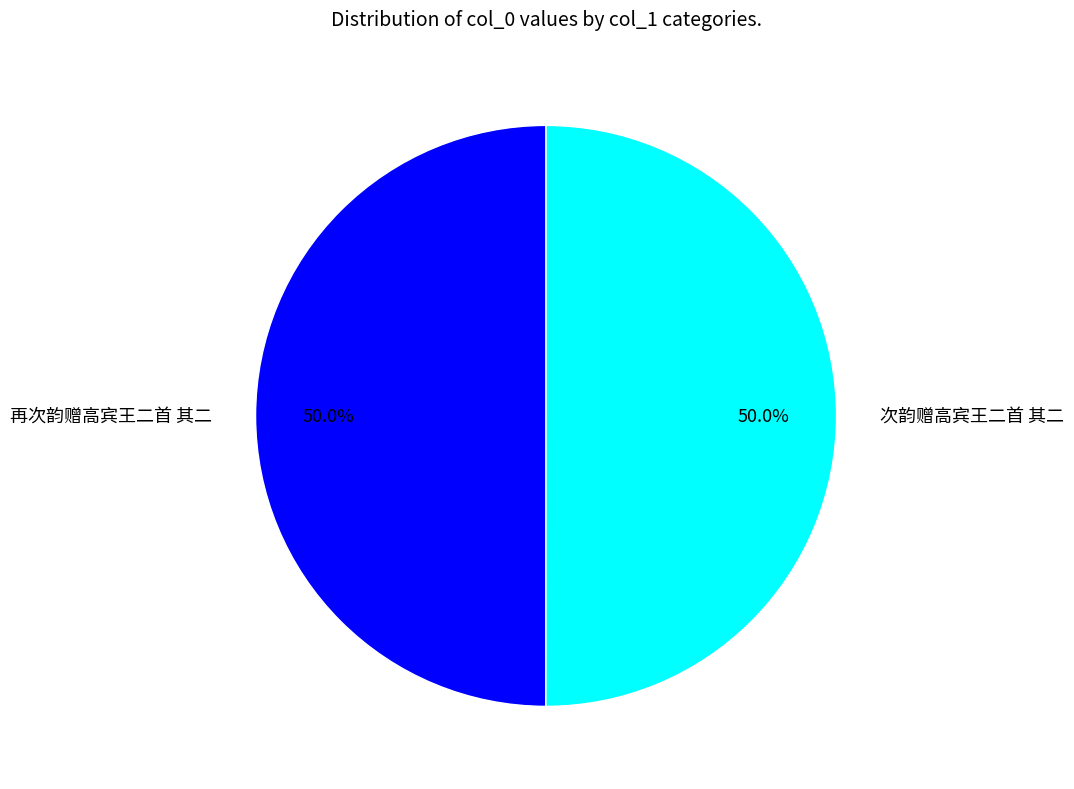

How many slices are in this pie chart?

2